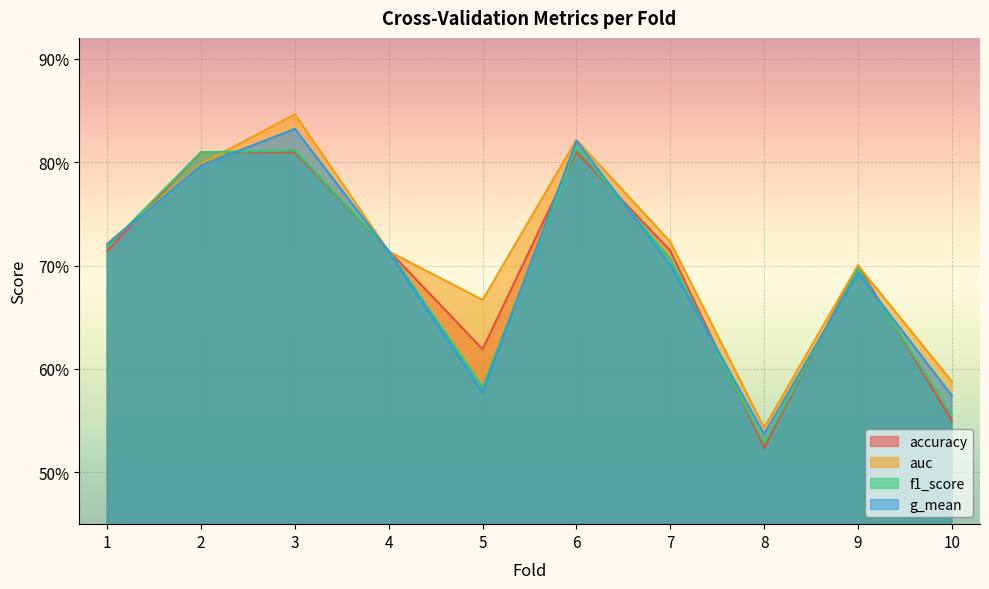

At how many categories does at least one series exceed 0?

10